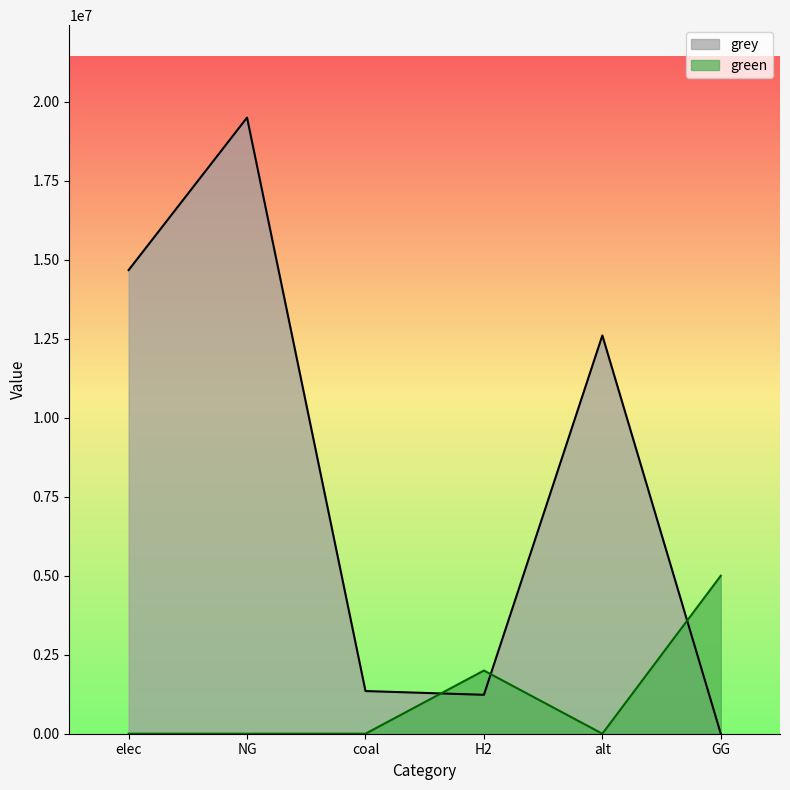

Reading right to left, transcribe all the data shown in this chart.

green: GG=5000000.0	alt=0.0	H2=2000000.0	coal=0.0	NG=0.0	elec=0.0
grey: GG=0.0	alt=12606226.3	H2=1231776.9	coal=1350860.1	NG=19501361.1	elec=14674554.3